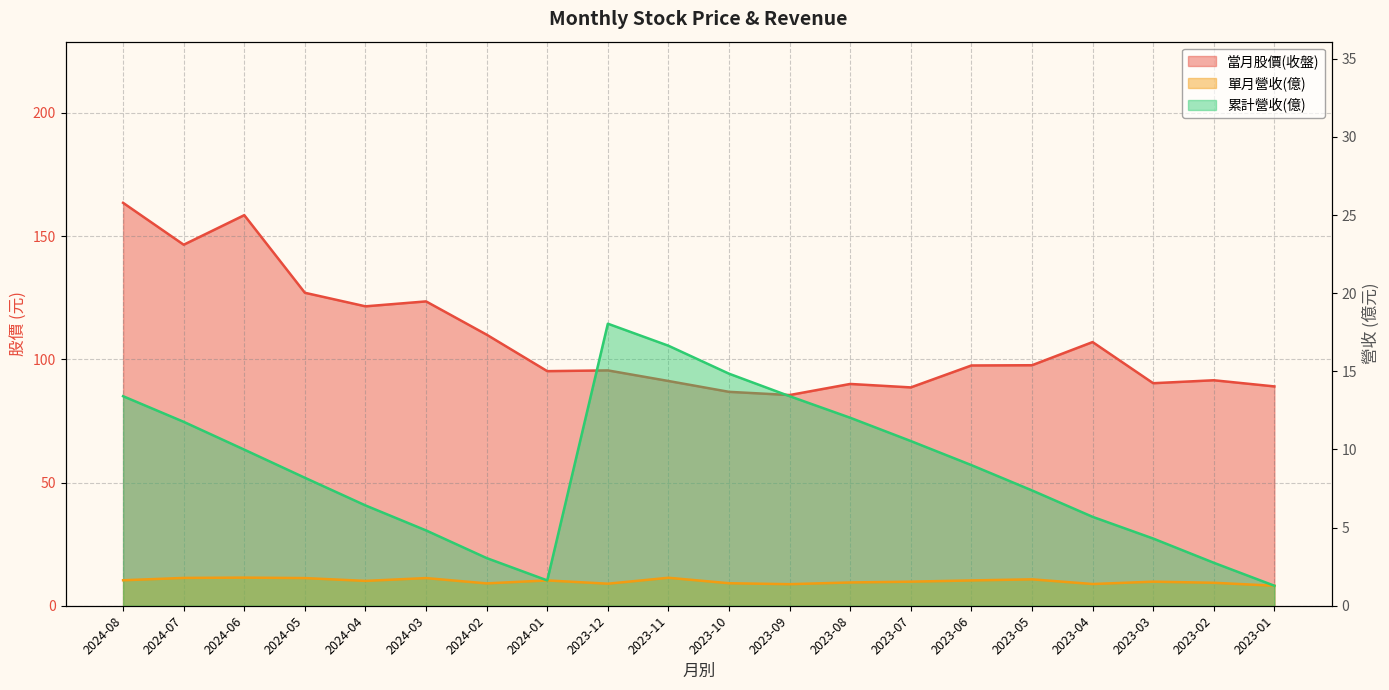

Which category has the lowest value in the 累計營收(億) series?

2023-01